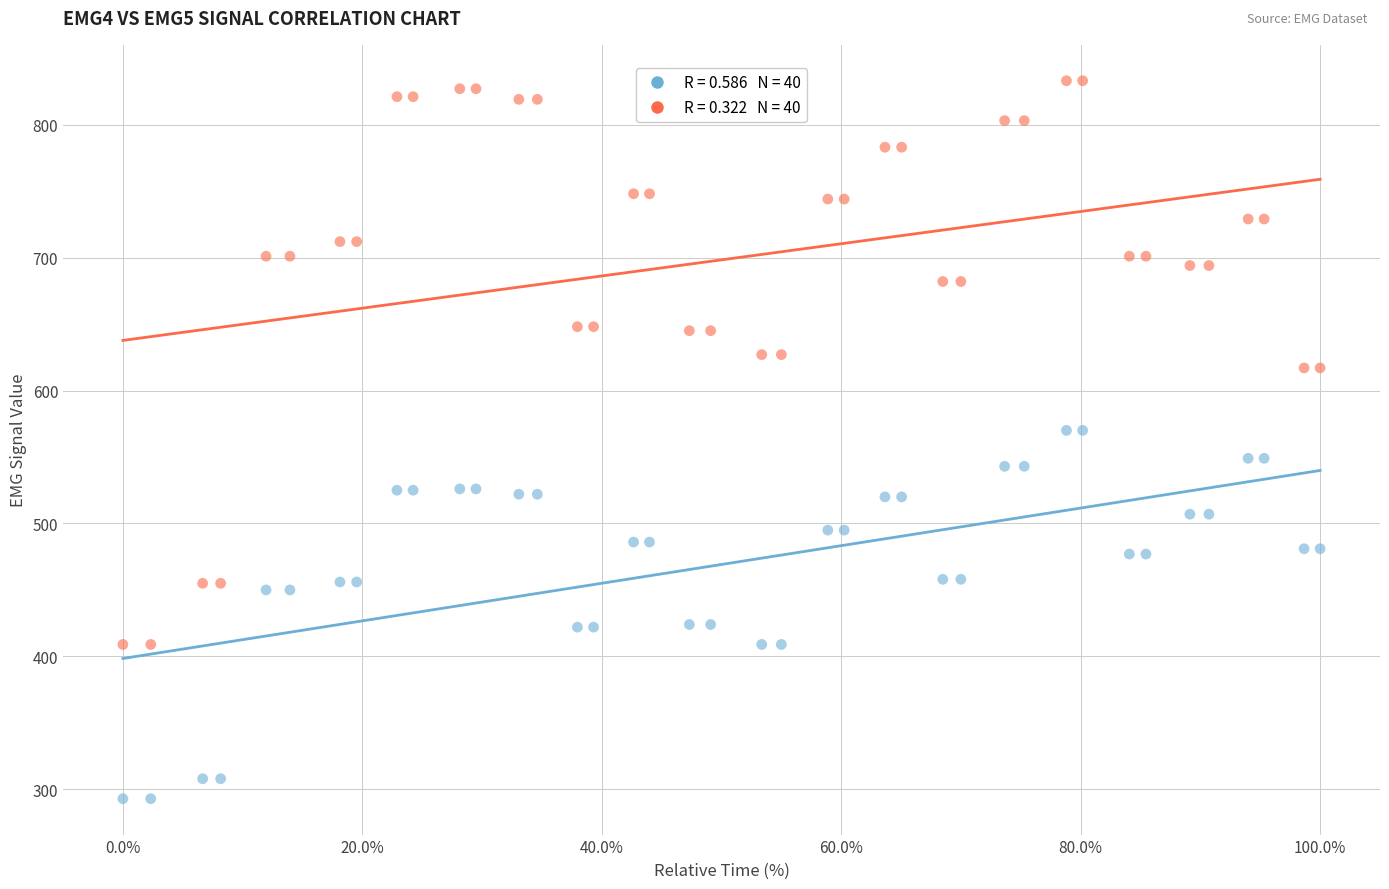

Across all data points, what is the range of Y values (max minus min)?

540